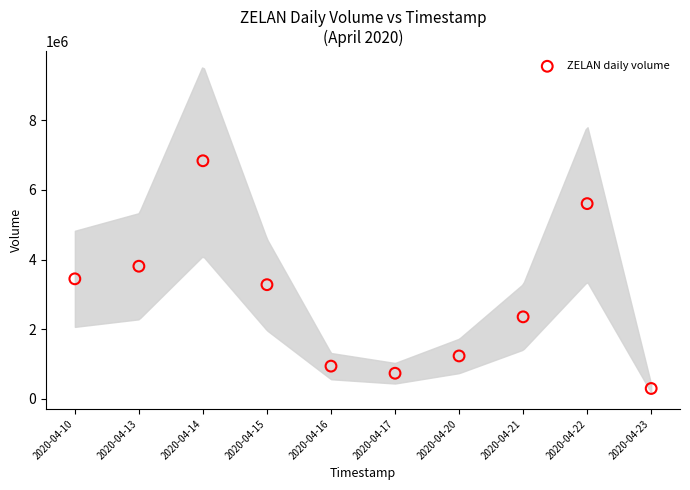

What is the average Y value?

2853750